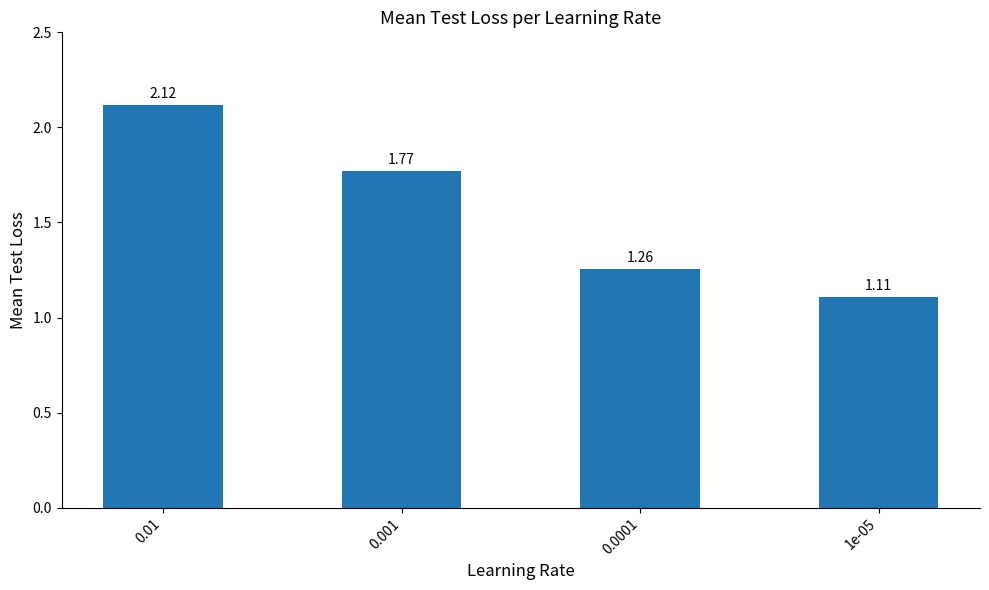

What is the label of the 1st bar from the right?

1e-05